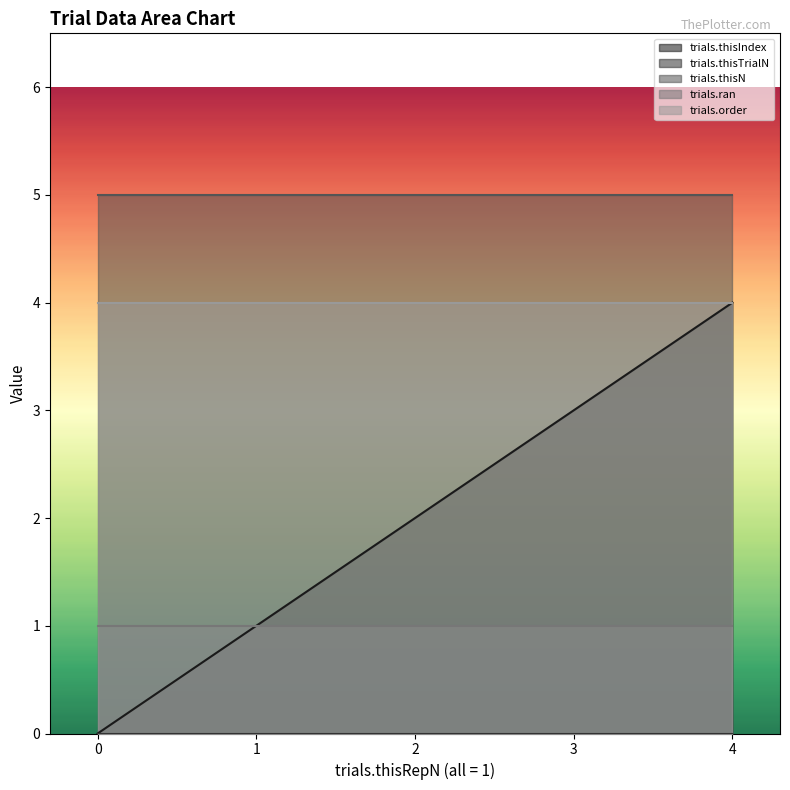

Does the chart have visible grid lines?

No